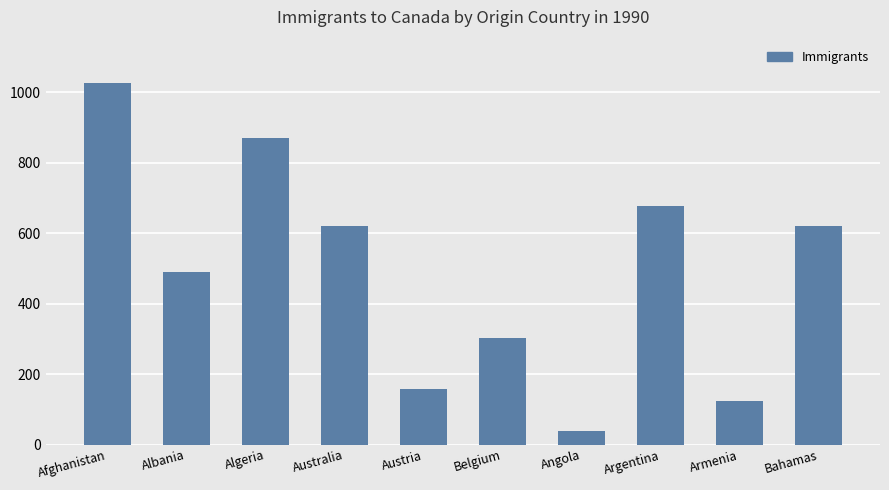

What is the value of the 1st bar from the left?

1028